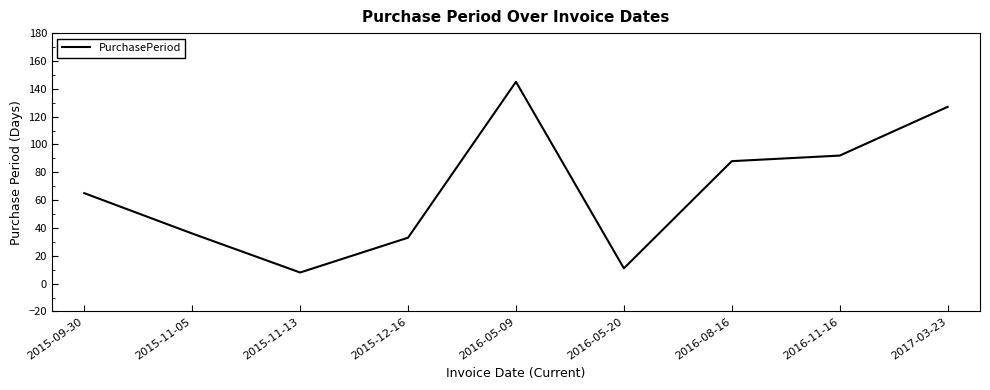

What is the change in value from 2016-05-20 to 2016-11-16?

+81